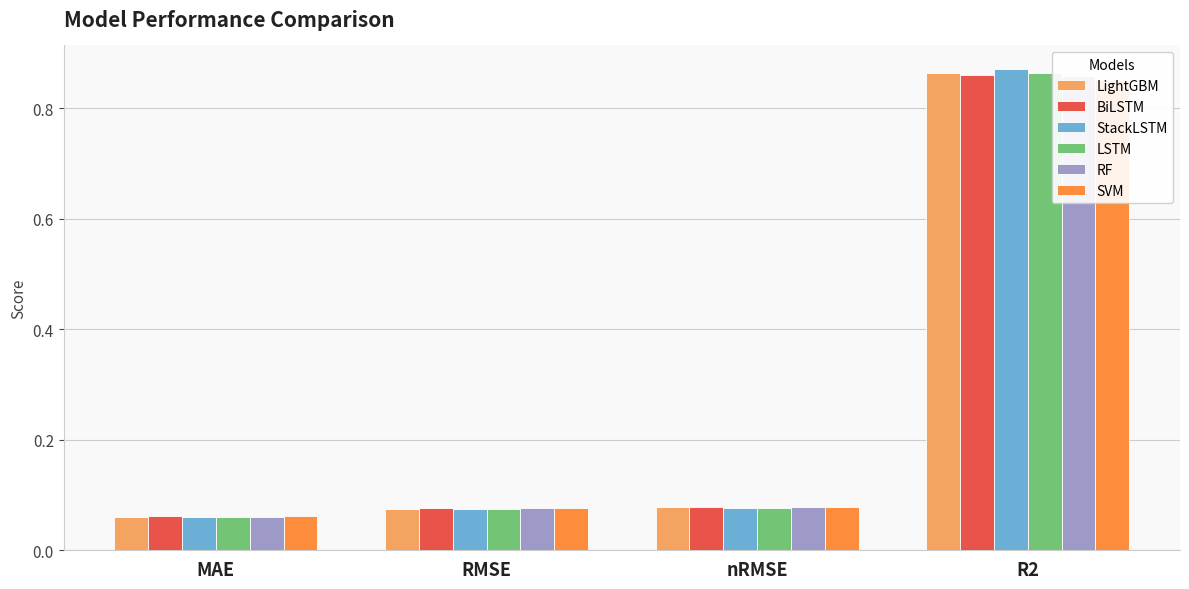

What is the label of the 4th bar from the left?

R2